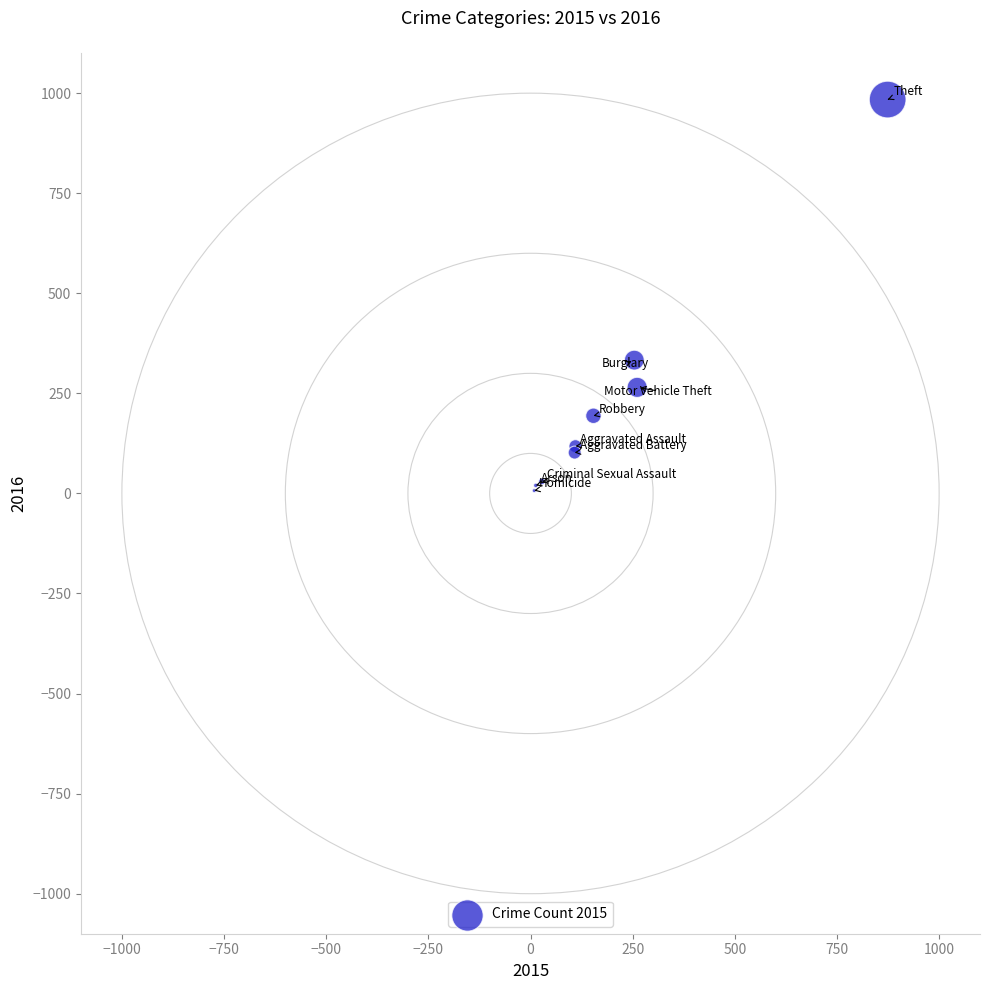

What Y value in the scatter plot is closest to 495?

333